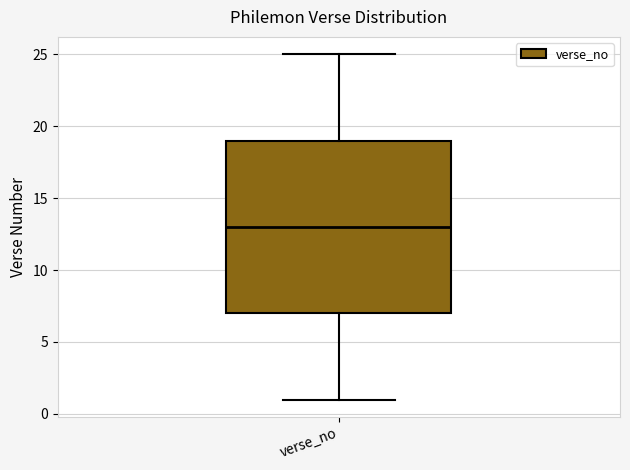

Transcribe this box plot: give where the median line is, the range the box spans, and where the two whiskers end, as read against the y-axis. The values are not printed on the chart, so give them approximately, as read against the axis.

median 13, box 7 to 19, whiskers 1 to 25